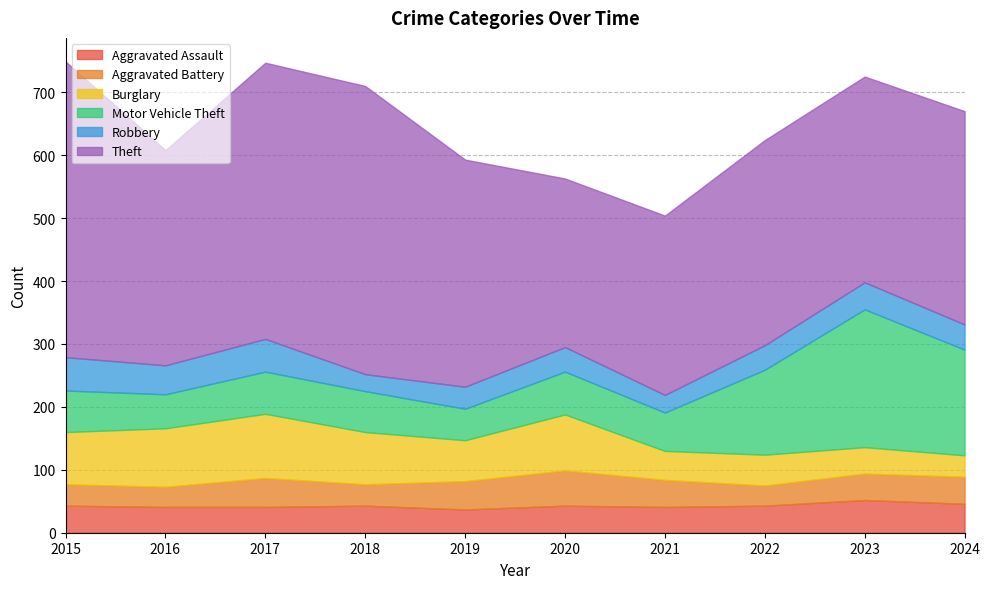

Which has a higher value, 2019 or 2023?

2023